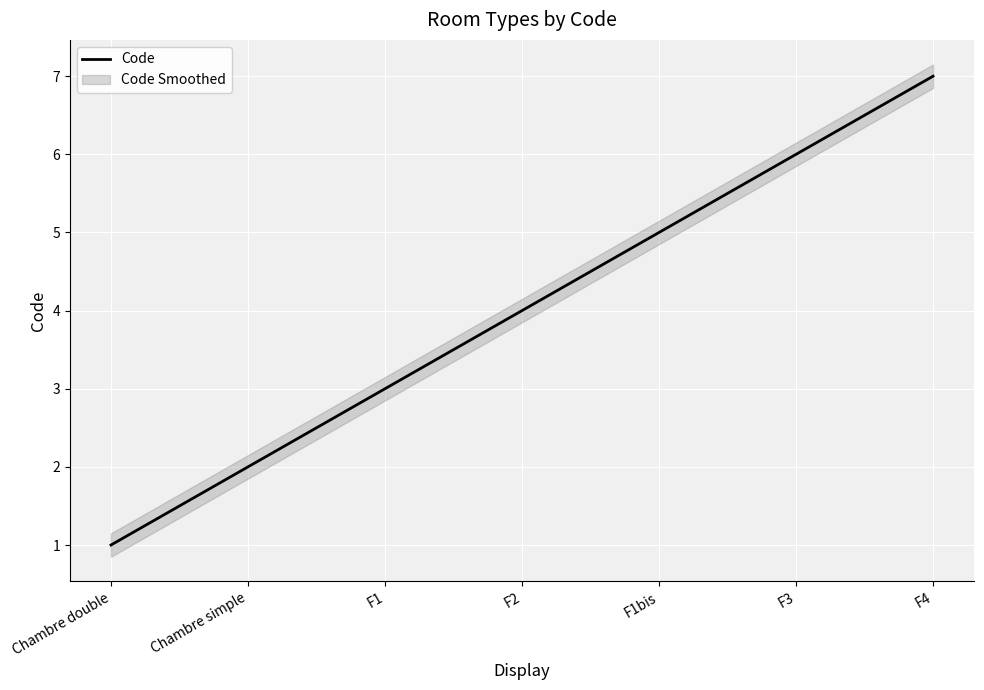

What is the change in value from F1 to F1bis?

+2